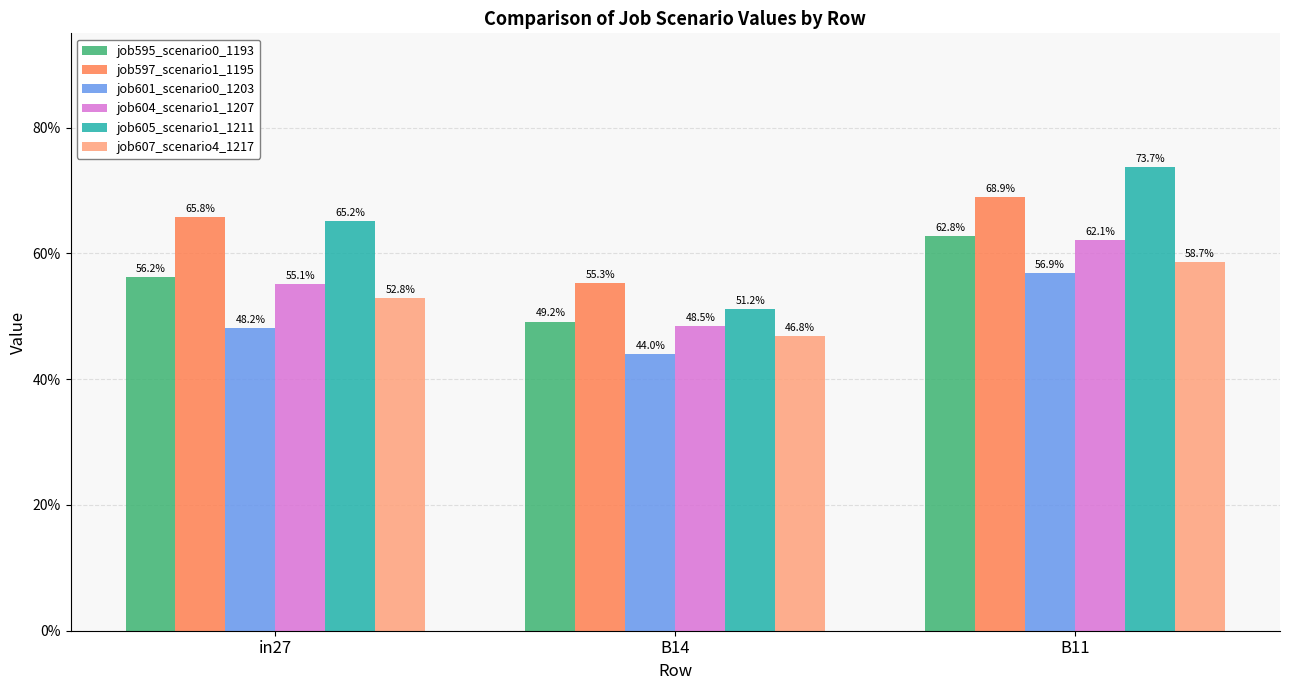

Does the chart contain stacked bars?

No